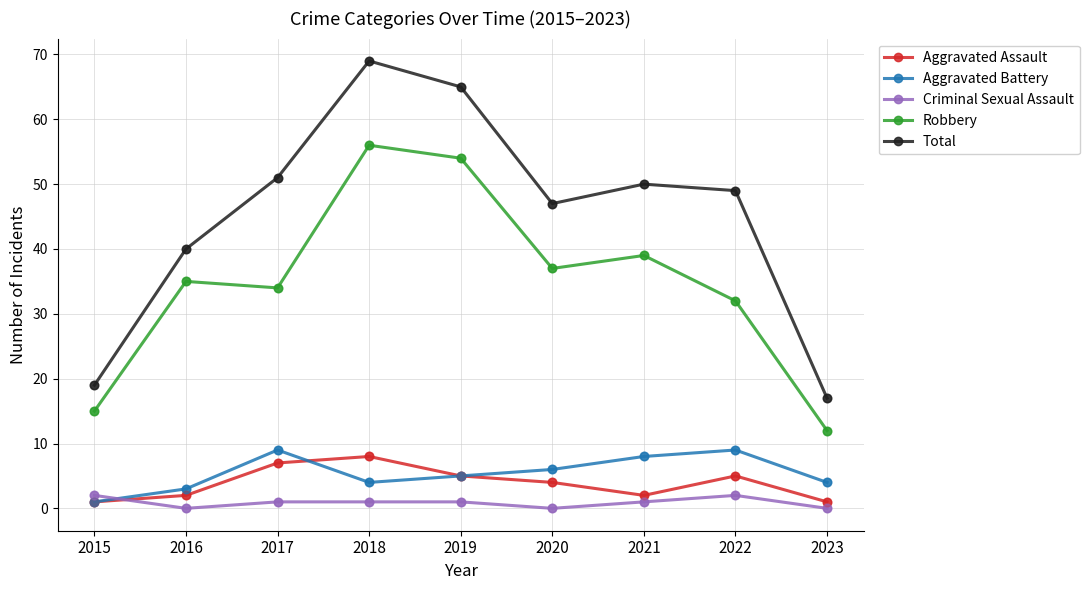

Is the value of Robbery at 2022 greater than the value of Total at 2021?

No